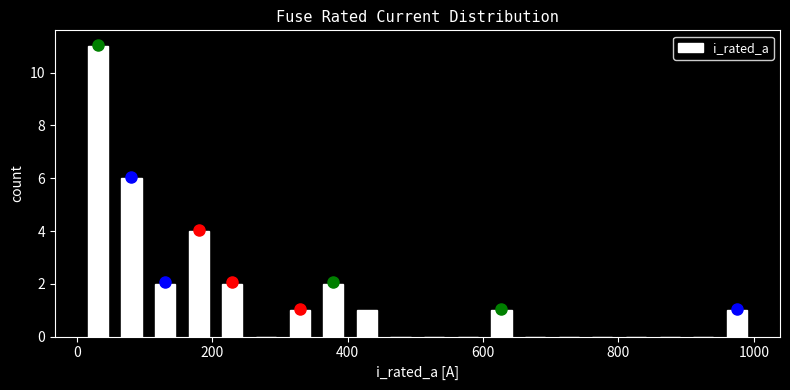

Read against the x-axis, roughly where is the centre of the tallest bar?

40